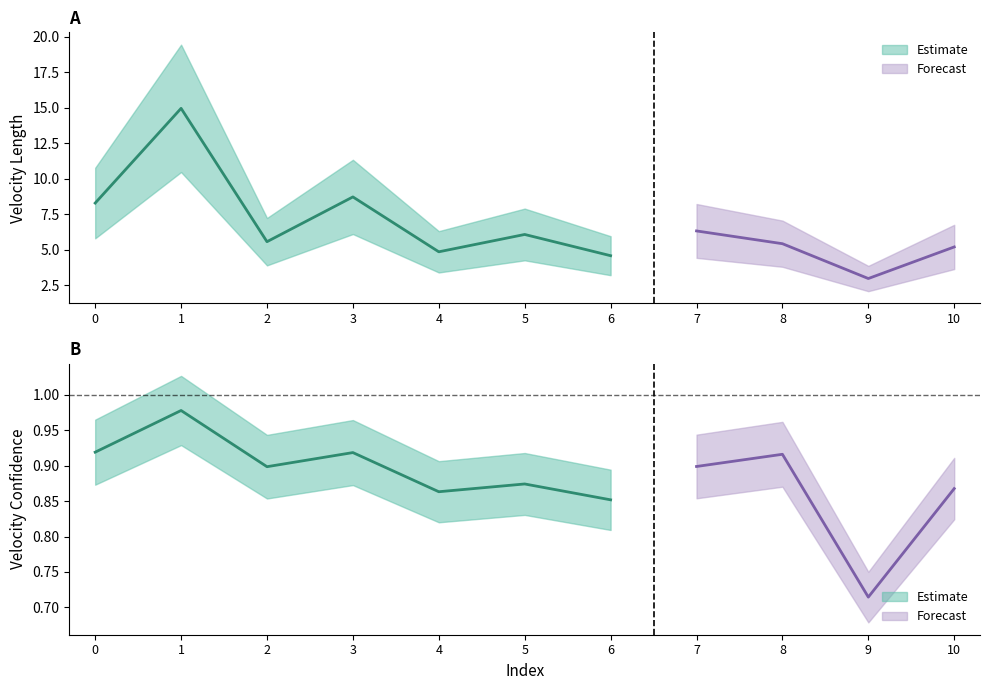

What is the average value of the velocity_length series?

6.6